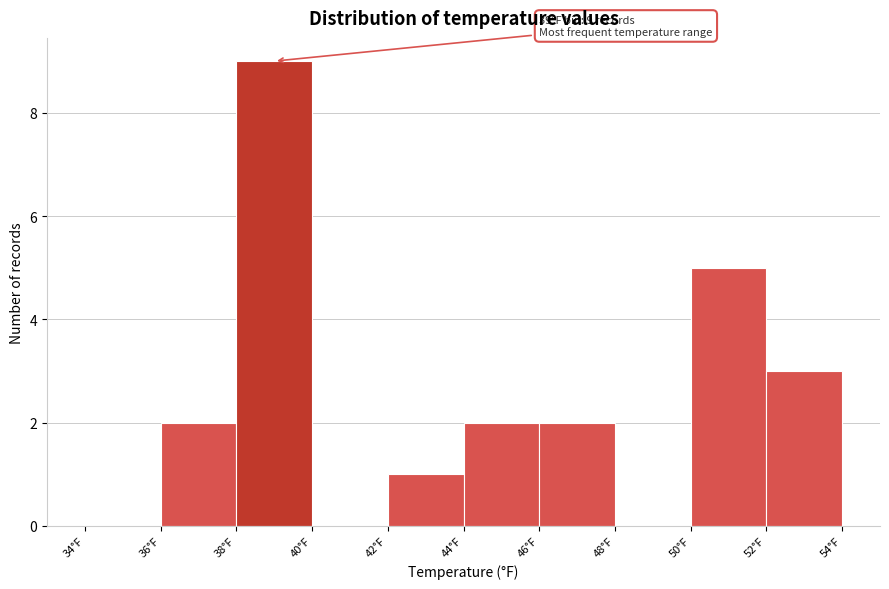

Which range on the x-axis has the tallest bar?

38 to 40